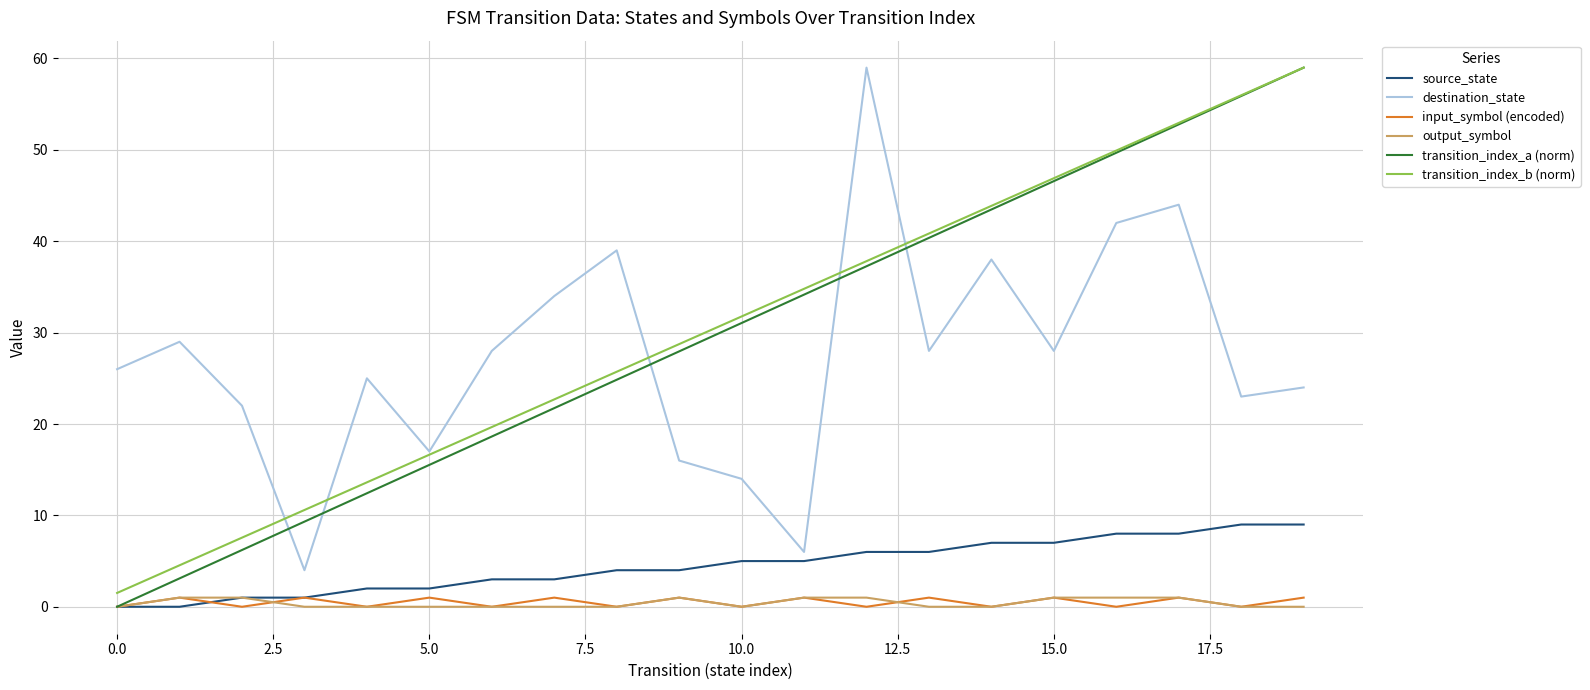

Reading left to right, what are all the values shown in this chart?

source_state: 0.0	0.0	1.0	1.0	2.0	2.0	3.0	3.0	4.0	4.0	5.0	5.0	6.0	6.0	7.0	7.0	8.0	8.0	9.0	9.0
destination_state: 26.0	29.0	22.0	4.0	25.0	17.0	28.0	34.0	39.0	16.0	14.0	6.0	59.0	28.0	38.0	28.0	42.0	44.0	23.0	24.0
input_symbol (encoded): 0.0	1.0	0.0	1.0	0.0	1.0	0.0	1.0	0.0	1.0	0.0	1.0	0.0	1.0	0.0	1.0	0.0	1.0	0.0	1.0
output_symbol: 0.0	1.0	1.0	0.0	0.0	0.0	0.0	0.0	0.0	1.0	0.0	1.0	1.0	0.0	0.0	1.0	1.0	1.0	0.0	0.0
transition_index_a (norm): 0.0	3.1	6.2	9.3	12.4	15.5	18.6	21.7	24.8	27.9	31.1	34.2	37.3	40.4	43.5	46.6	49.7	52.8	55.9	59.0
transition_index_b (norm): 1.5	4.5	7.6	10.6	13.6	16.6	19.7	22.7	25.7	28.7	31.8	34.8	37.8	40.8	43.9	46.9	49.9	52.9	56.0	59.0